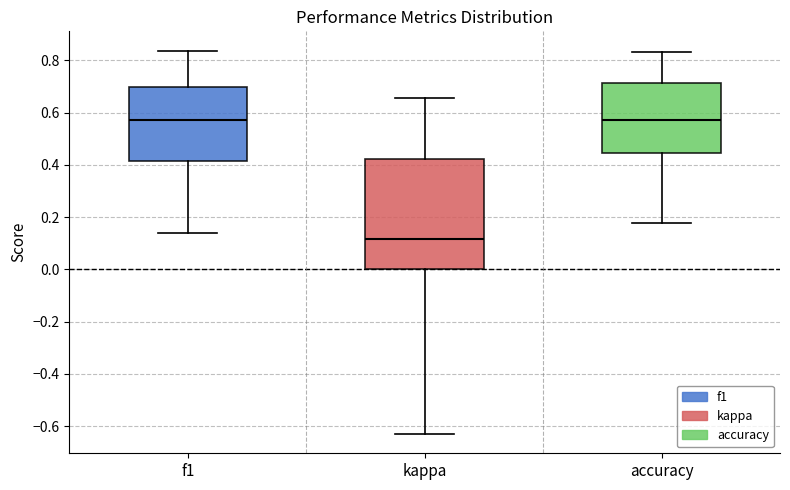

Reading left to right, transcribe this box plot: for each box, give where its median line is, the range the box spans, and where its two whiskers end, as read against the y-axis. The values are not printed on the chart, so give them approximately, as read against the axis.

f1: median 0.58, box 0.42 to 0.70, whiskers 0.14 to 0.84
kappa: median 0.12, box 0.00 to 0.42, whiskers -0.64 to 0.66
accuracy: median 0.58, box 0.44 to 0.72, whiskers 0.18 to 0.84